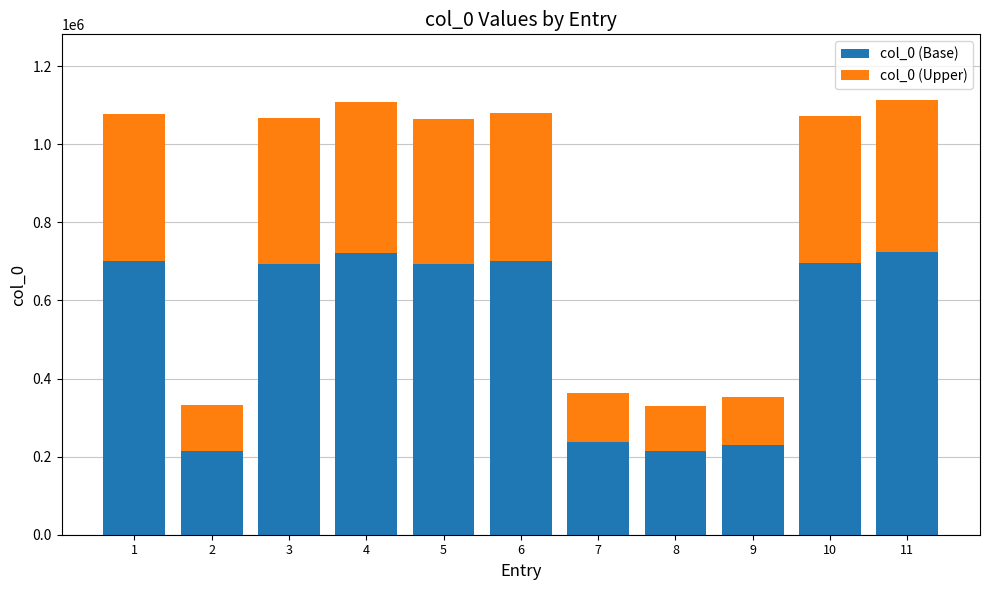

What is the lowest value of the col_0 (Base) series?

214448.0